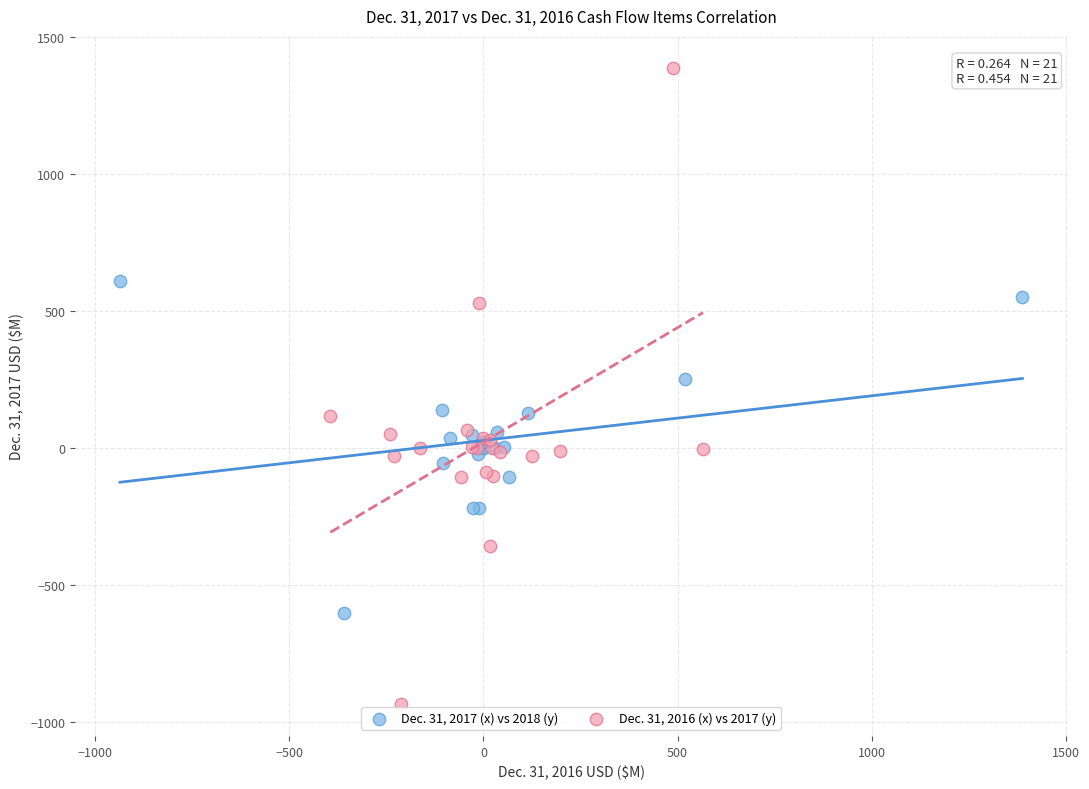

Which series contains the highest Y value?

Dec. 31, 2016 (x) vs 2017 (y)